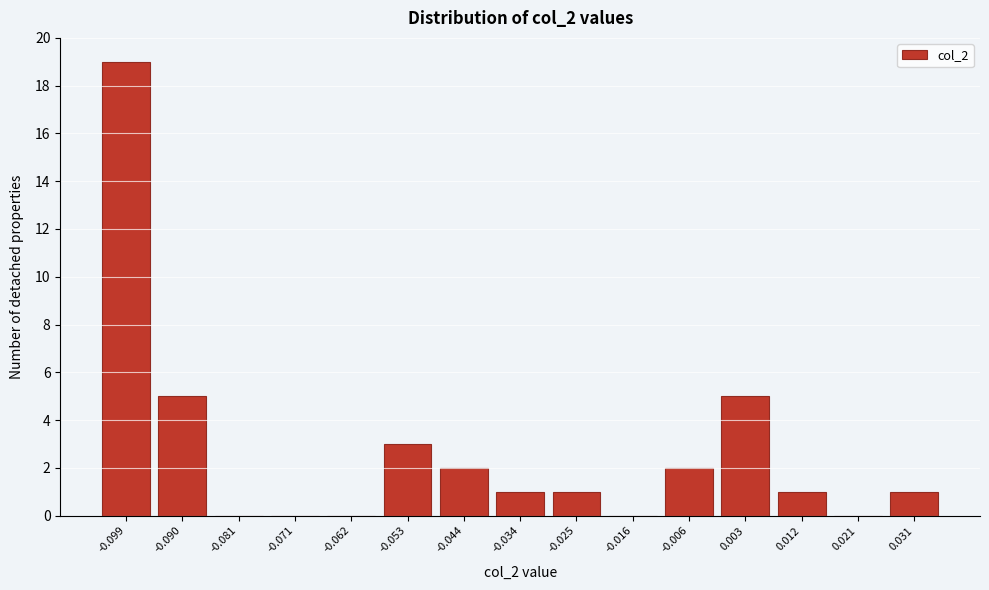

Reading left to right, list all the values displayed in this chart.

-0.099=19	-0.090=5	-0.081=0	-0.071=0	-0.062=0	-0.053=3	-0.044=2	-0.034=1	-0.025=1	-0.016=0	-0.006=2	0.003=5	0.012=1	0.021=0	0.031=1